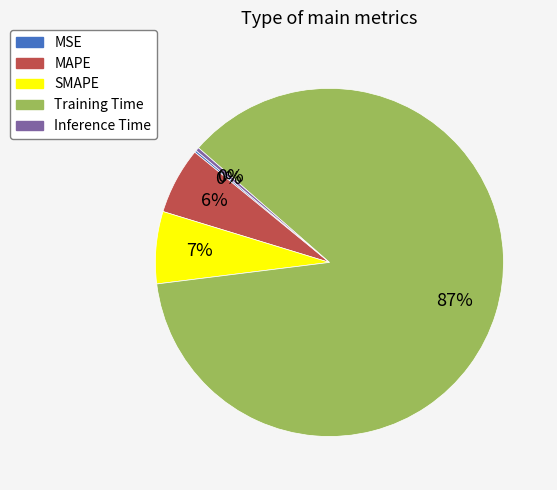

Which category has the biggest portion of the pie?

Training Time